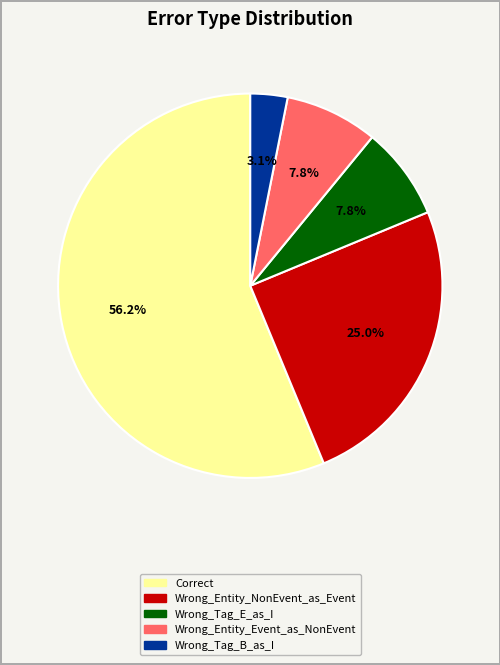

To the nearest percent, what percentage of the pie is Wrong_Tag_E_as_I?

8%